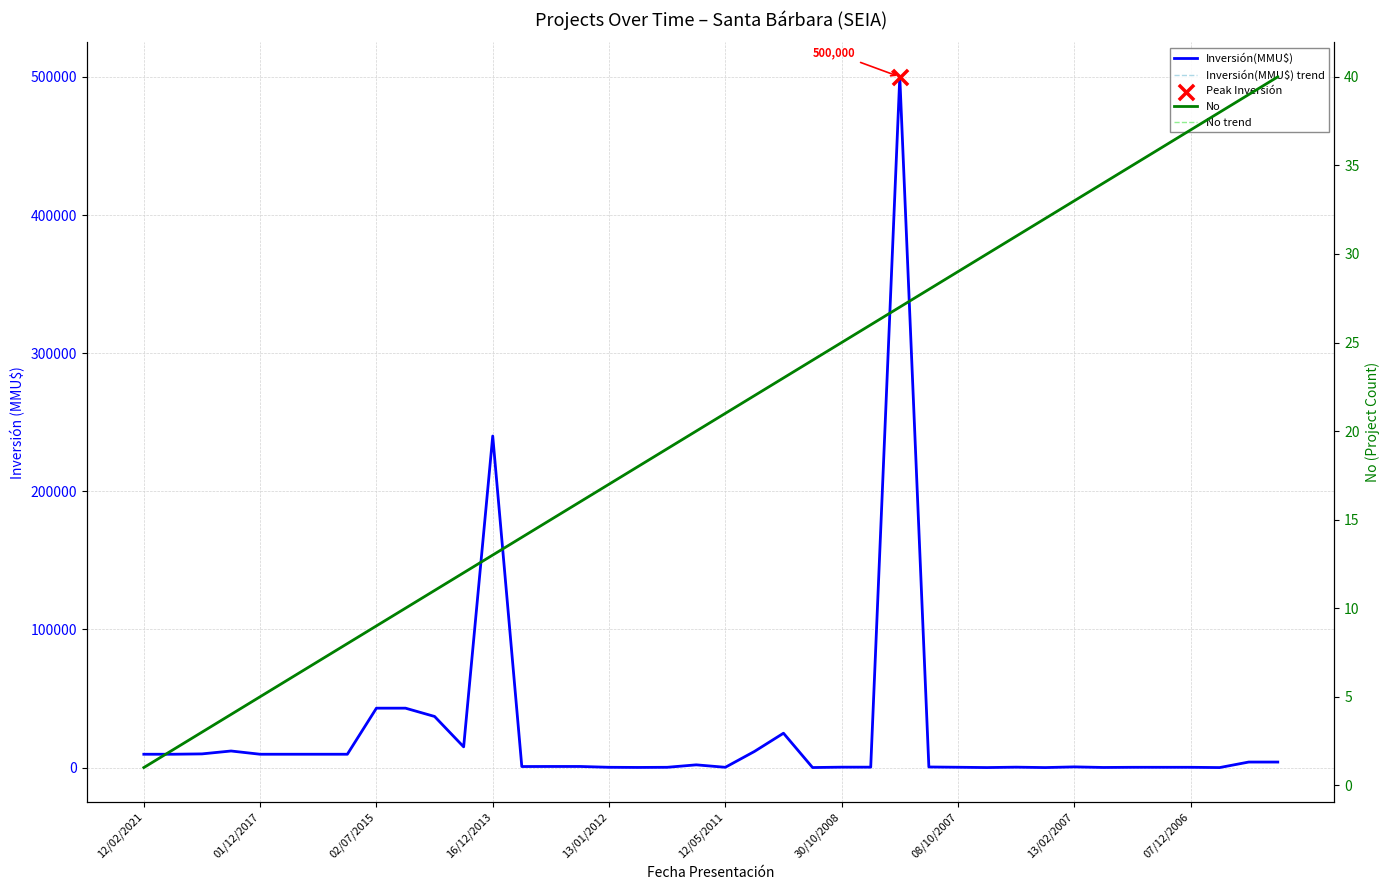

At which category is the sum across all series the highest?

26